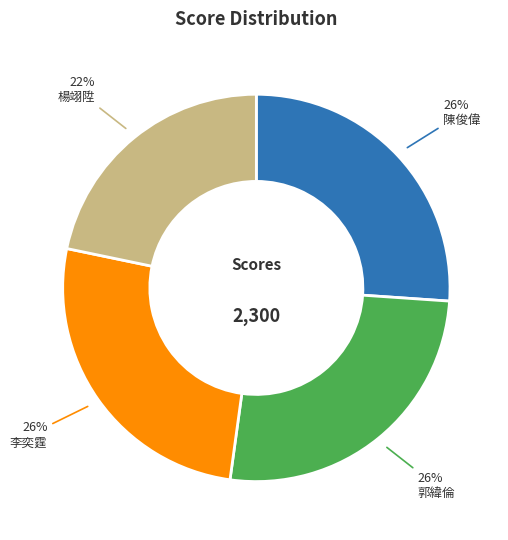

How many segments does this pie chart have?

4